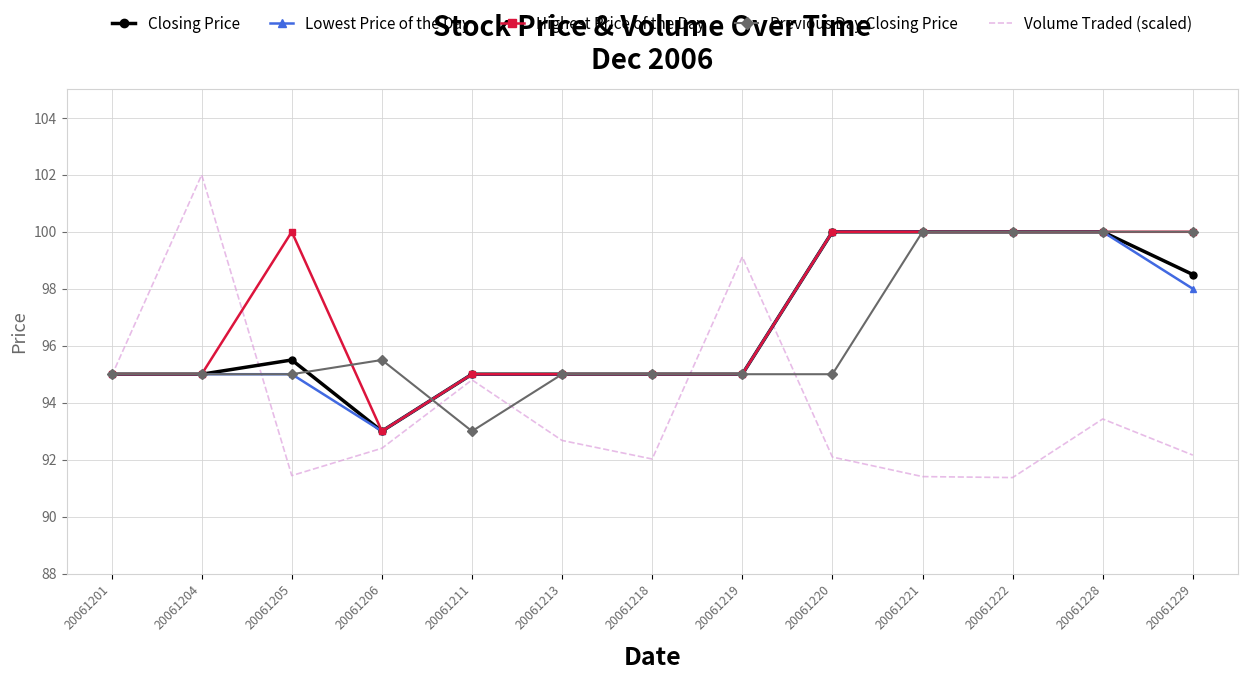

What is the approximate value of Lowest Price of the Day at 20061229?

98.0